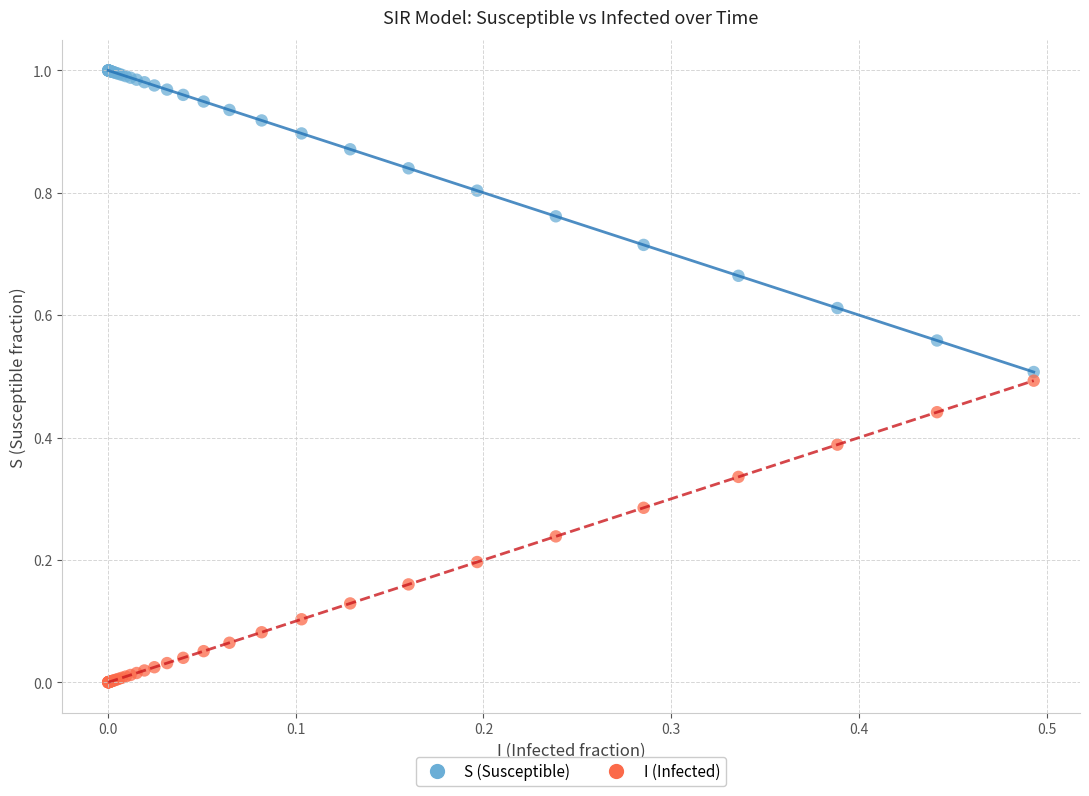

Which series reaches the maximum Y coordinate?

S (Susceptible)